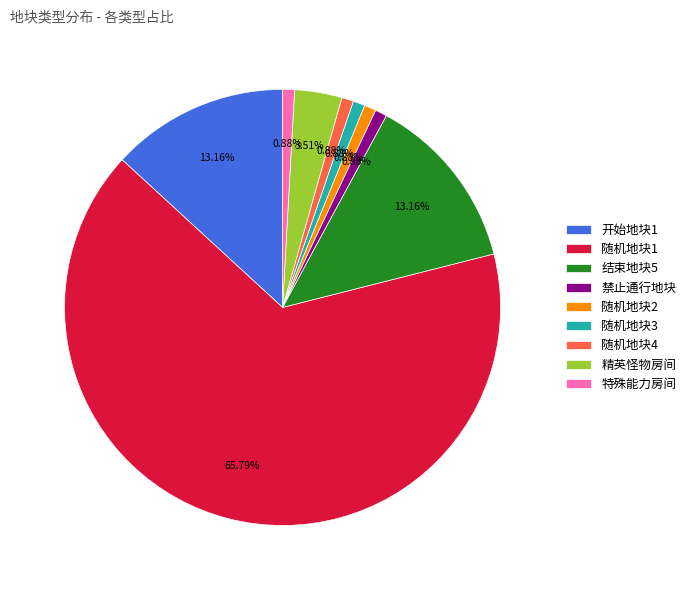

Which slice is the largest?

随机地块1